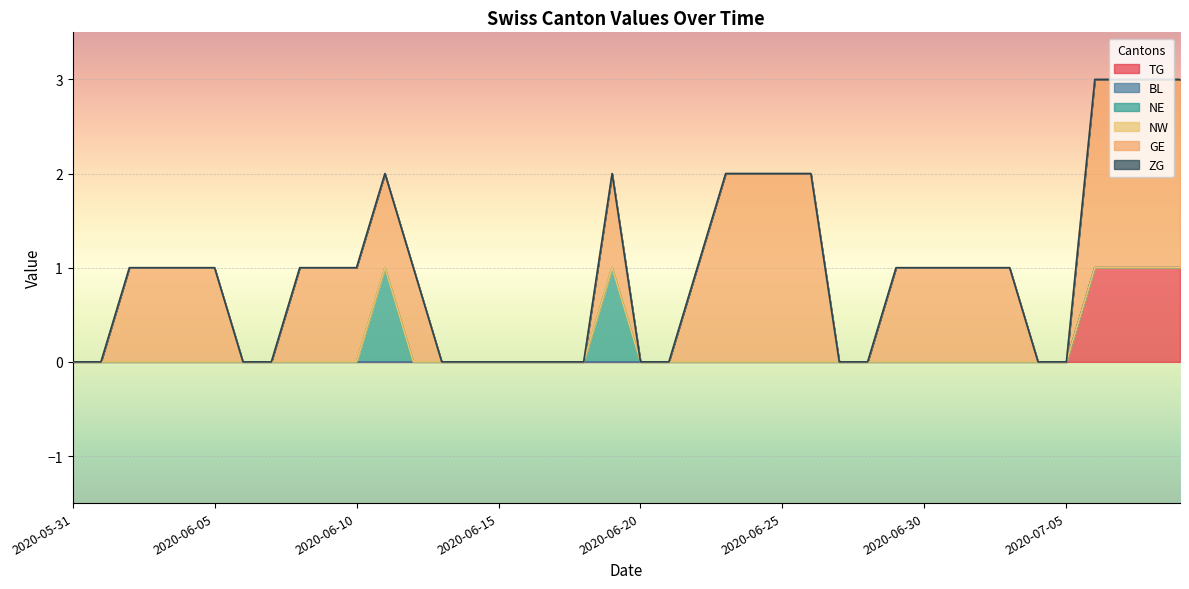

Reading left to right, list all the values displayed in this chart.

TG: 2020-05-31=0	2020-06-01=0	2020-06-02=0	2020-06-03=0	2020-06-04=0	2020-06-05=0	2020-06-06=0	2020-06-07=0	2020-06-08=0	2020-06-09=0	2020-06-10=0	2020-06-11=0	2020-06-12=0	2020-06-13=0	2020-06-14=0	2020-06-15=0	2020-06-16=0	2020-06-17=0	2020-06-18=0	2020-06-19=0	2020-06-20=0	2020-06-21=0	2020-06-22=0	2020-06-23=0	2020-06-24=0	2020-06-25=0	2020-06-26=0	2020-06-27=0	2020-06-28=0	2020-06-29=0	2020-06-30=0	2020-07-01=0	2020-07-02=0	2020-07-03=0	2020-07-04=0	2020-07-05=0	2020-07-06=1	2020-07-07=1	2020-07-08=1	2020-07-09=1
BL: 2020-05-31=0	2020-06-01=0	2020-06-02=0	2020-06-03=0	2020-06-04=0	2020-06-05=0	2020-06-06=0	2020-06-07=0	2020-06-08=0	2020-06-09=0	2020-06-10=0	2020-06-11=0	2020-06-12=0	2020-06-13=0	2020-06-14=0	2020-06-15=0	2020-06-16=0	2020-06-17=0	2020-06-18=0	2020-06-19=0	2020-06-20=0	2020-06-21=0	2020-06-22=0	2020-06-23=0	2020-06-24=0	2020-06-25=0	2020-06-26=0	2020-06-27=0	2020-06-28=0	2020-06-29=0	2020-06-30=0	2020-07-01=0	2020-07-02=0	2020-07-03=0	2020-07-04=0	2020-07-05=0	2020-07-06=0	2020-07-07=0	2020-07-08=0	2020-07-09=0
NE: 2020-05-31=0	2020-06-01=0	2020-06-02=0	2020-06-03=0	2020-06-04=0	2020-06-05=0	2020-06-06=0	2020-06-07=0	2020-06-08=0	2020-06-09=0	2020-06-10=0	2020-06-11=1	2020-06-12=0	2020-06-13=0	2020-06-14=0	2020-06-15=0	2020-06-16=0	2020-06-17=0	2020-06-18=0	2020-06-19=1	2020-06-20=0	2020-06-21=0	2020-06-22=0	2020-06-23=0	2020-06-24=0	2020-06-25=0	2020-06-26=0	2020-06-27=0	2020-06-28=0	2020-06-29=0	2020-06-30=0	2020-07-01=0	2020-07-02=0	2020-07-03=0	2020-07-04=0	2020-07-05=0	2020-07-06=0	2020-07-07=0	2020-07-08=0	2020-07-09=0
NW: 2020-05-31=0	2020-06-01=0	2020-06-02=0	2020-06-03=0	2020-06-04=0	2020-06-05=0	2020-06-06=0	2020-06-07=0	2020-06-08=0	2020-06-09=0	2020-06-10=0	2020-06-11=0	2020-06-12=0	2020-06-13=0	2020-06-14=0	2020-06-15=0	2020-06-16=0	2020-06-17=0	2020-06-18=0	2020-06-19=0	2020-06-20=0	2020-06-21=0	2020-06-22=0	2020-06-23=0	2020-06-24=0	2020-06-25=0	2020-06-26=0	2020-06-27=0	2020-06-28=0	2020-06-29=0	2020-06-30=0	2020-07-01=0	2020-07-02=0	2020-07-03=0	2020-07-04=0	2020-07-05=0	2020-07-06=0	2020-07-07=0	2020-07-08=0	2020-07-09=0
GE: 2020-05-31=0	2020-06-01=0	2020-06-02=1	2020-06-03=1	2020-06-04=1	2020-06-05=1	2020-06-06=0	2020-06-07=0	2020-06-08=1	2020-06-09=1	2020-06-10=1	2020-06-11=1	2020-06-12=1	2020-06-13=0	2020-06-14=0	2020-06-15=0	2020-06-16=0	2020-06-17=0	2020-06-18=0	2020-06-19=1	2020-06-20=0	2020-06-21=0	2020-06-22=1	2020-06-23=2	2020-06-24=2	2020-06-25=2	2020-06-26=2	2020-06-27=0	2020-06-28=0	2020-06-29=1	2020-06-30=1	2020-07-01=1	2020-07-02=1	2020-07-03=1	2020-07-04=0	2020-07-05=0	2020-07-06=2	2020-07-07=2	2020-07-08=2	2020-07-09=2
ZG: 2020-05-31=0	2020-06-01=0	2020-06-02=0	2020-06-03=0	2020-06-04=0	2020-06-05=0	2020-06-06=0	2020-06-07=0	2020-06-08=0	2020-06-09=0	2020-06-10=0	2020-06-11=0	2020-06-12=0	2020-06-13=0	2020-06-14=0	2020-06-15=0	2020-06-16=0	2020-06-17=0	2020-06-18=0	2020-06-19=0	2020-06-20=0	2020-06-21=0	2020-06-22=0	2020-06-23=0	2020-06-24=0	2020-06-25=0	2020-06-26=0	2020-06-27=0	2020-06-28=0	2020-06-29=0	2020-06-30=0	2020-07-01=0	2020-07-02=0	2020-07-03=0	2020-07-04=0	2020-07-05=0	2020-07-06=0	2020-07-07=0	2020-07-08=0	2020-07-09=0